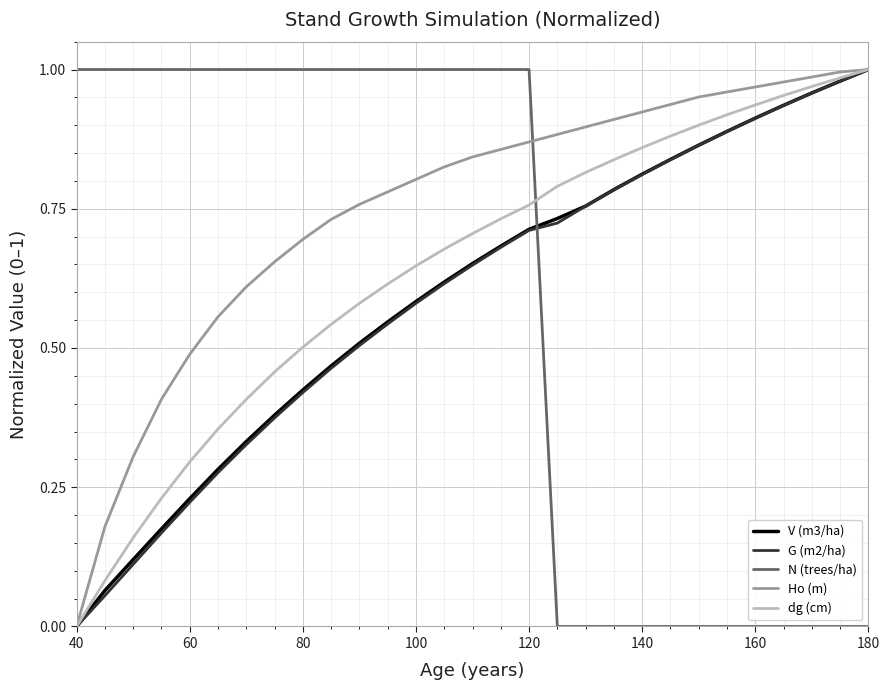

True or false: V (m3/ha) has more than 2 interior local peaks.

False